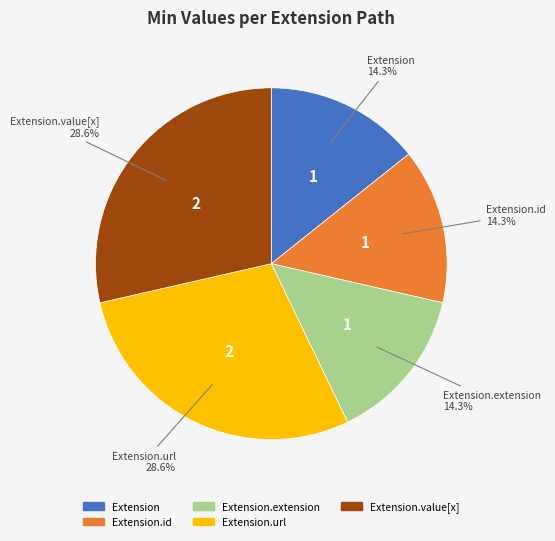

Is there any slice that represents more than half of the pie?

No